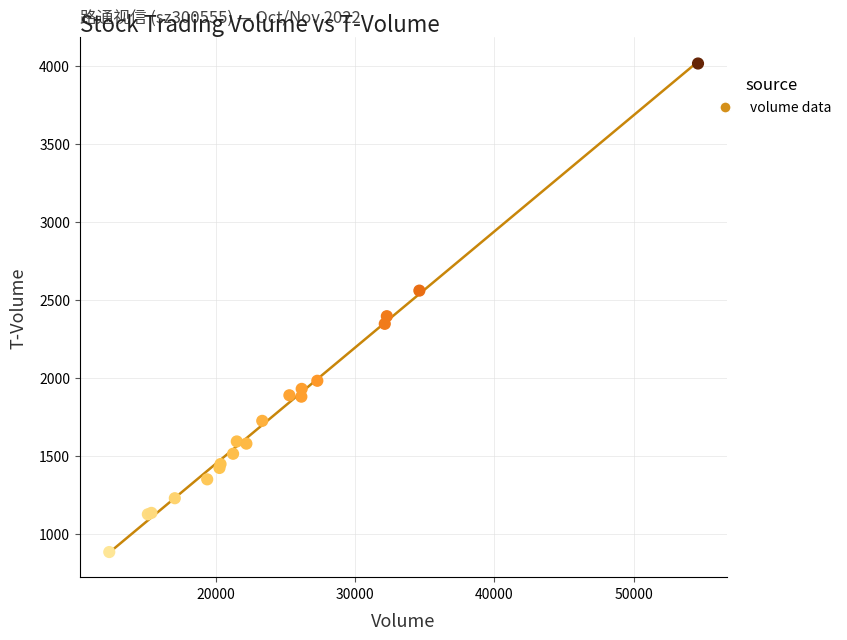

What Y value in the scatter plot is closest to 2449?

2395